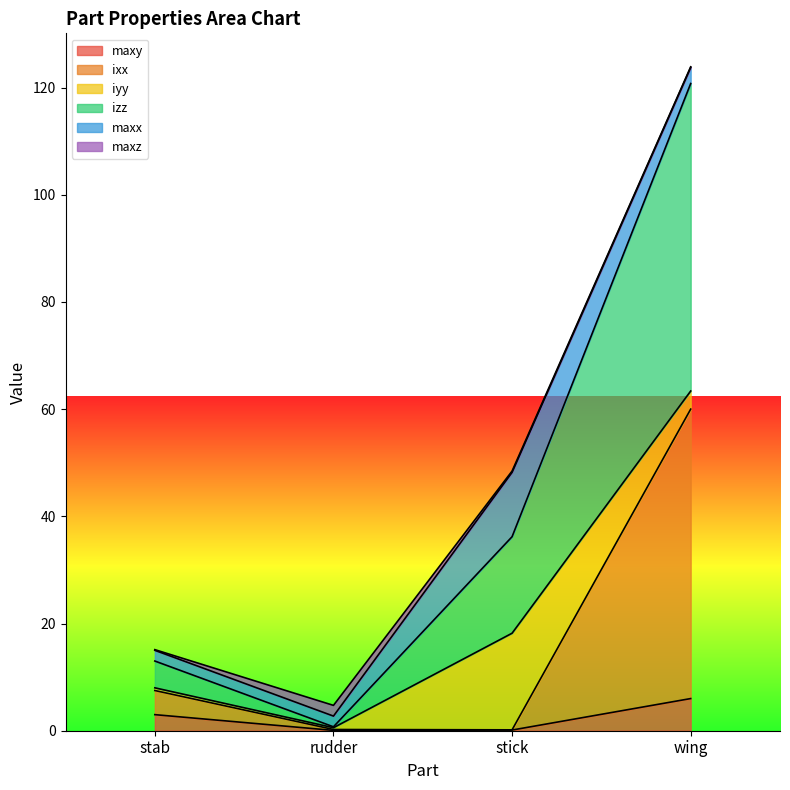

At which category is the sum across all series the highest?

wing